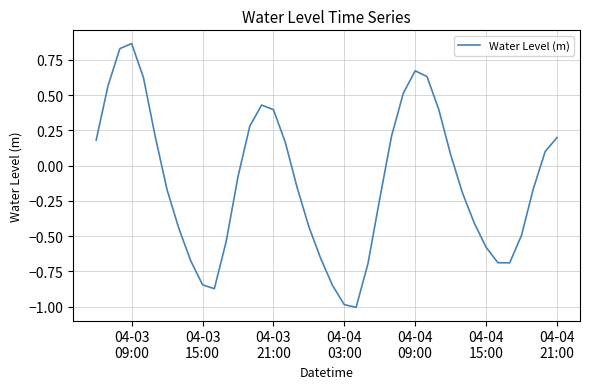

What is the minimum value shown in the chart?

-1.0